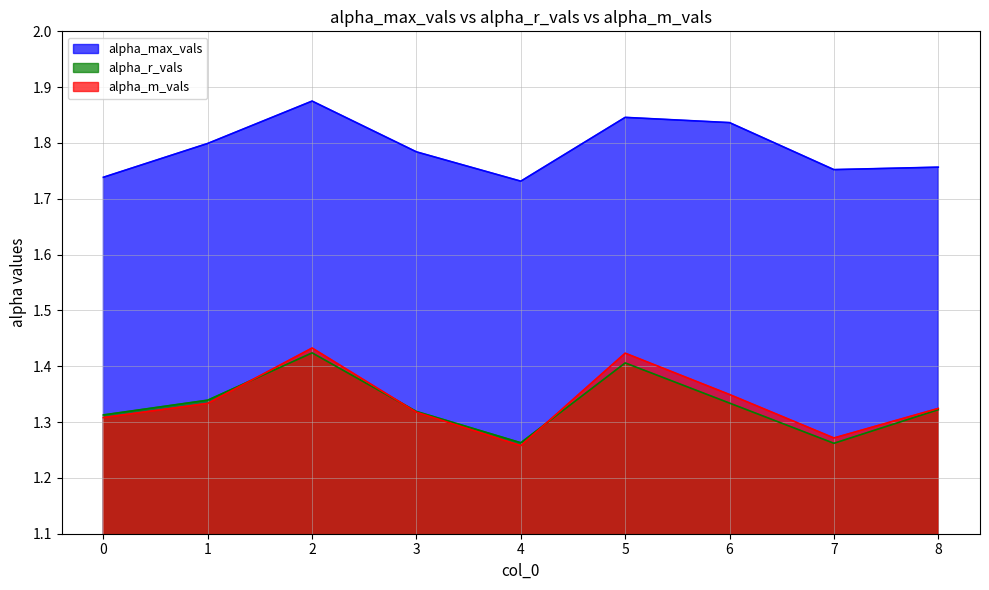

What is the value of the alpha_r_vals point at the 7th from the left?

1.3